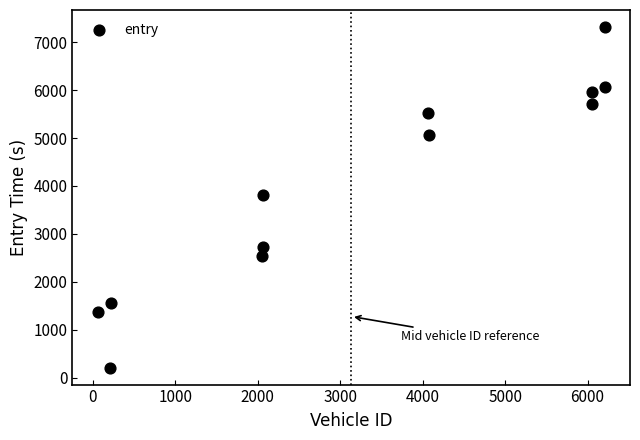

What is the range of X values (max minus min)?

6149.0